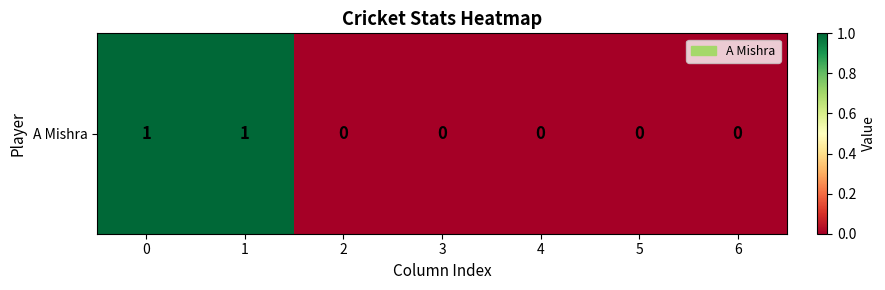

Reading right to left, extract all data points from this chart.

0	0	0	0	0	1	1